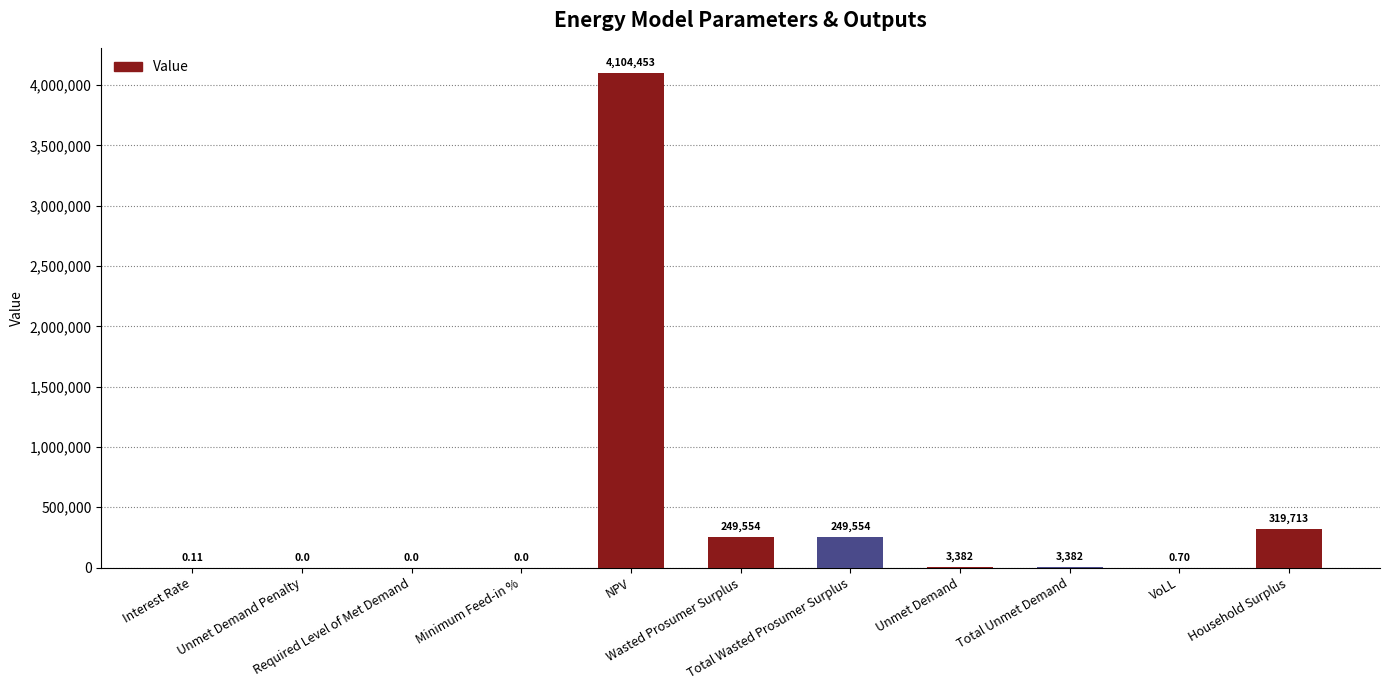

How many data points does each series have?

11